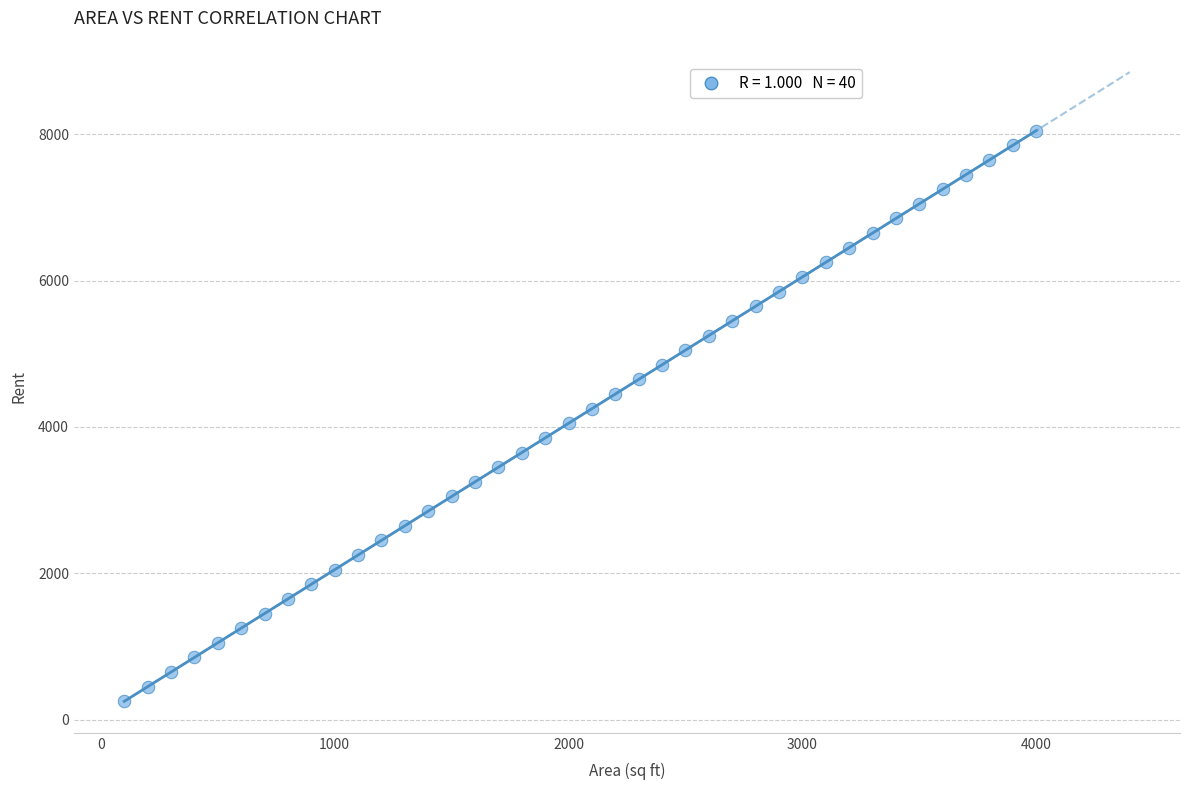

What is the range of Y values (max minus min)?

7800